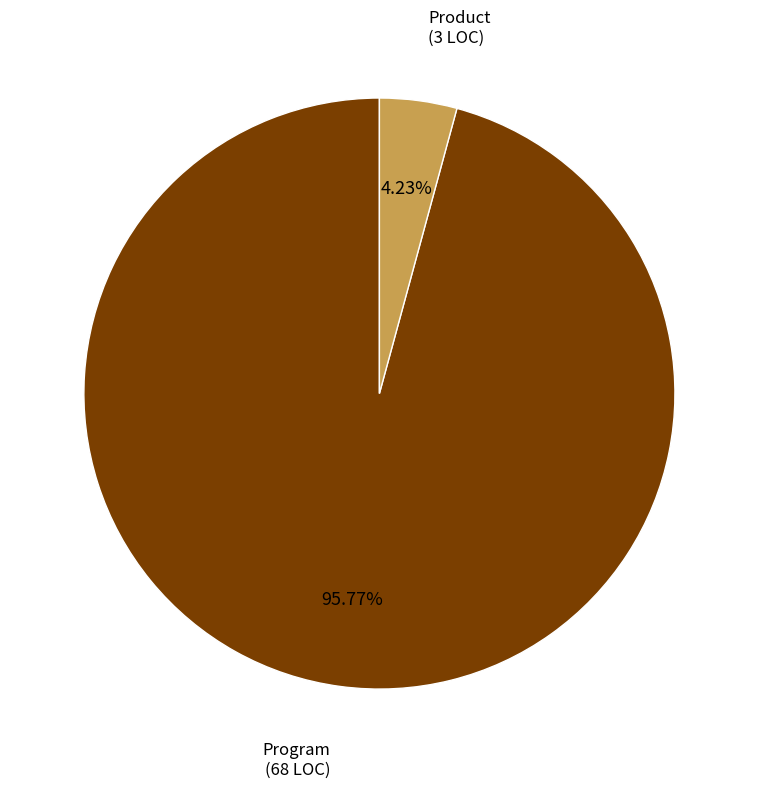

Is it true that Program is 82% of the pie?

False